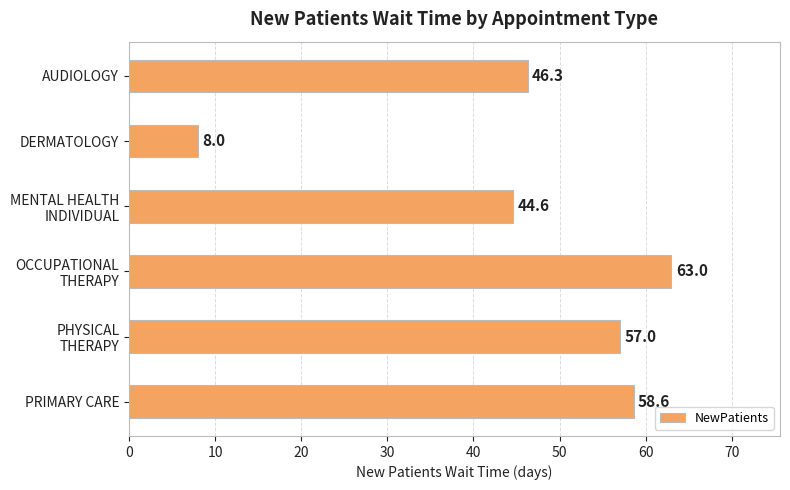

Reading top to bottom, list all the values displayed in this chart.

46.3	8.0	44.6	63.0	57.0	58.6